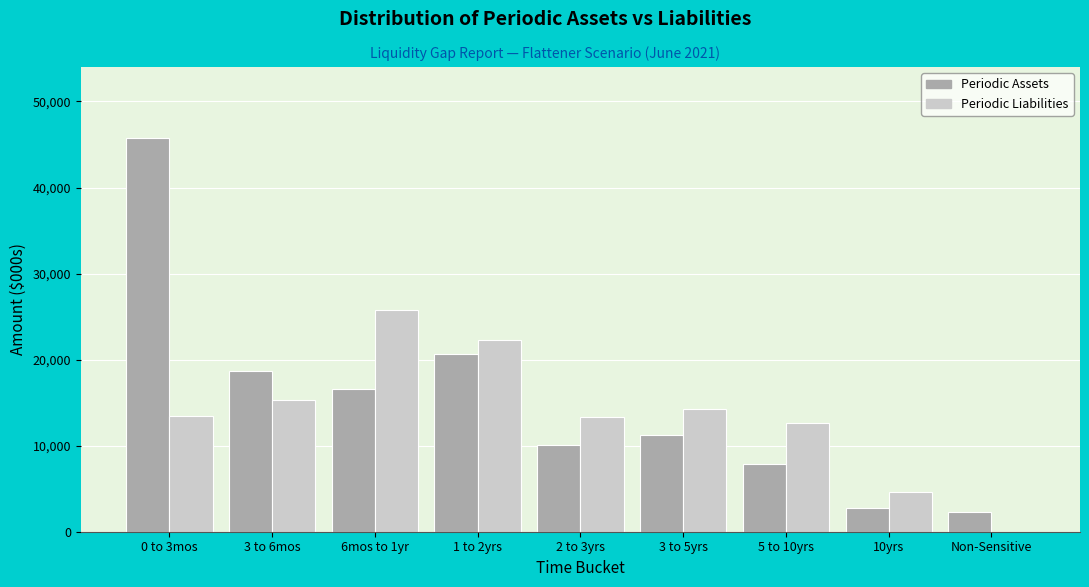

What is the sum of all Periodic Liabilities values?

121613.2